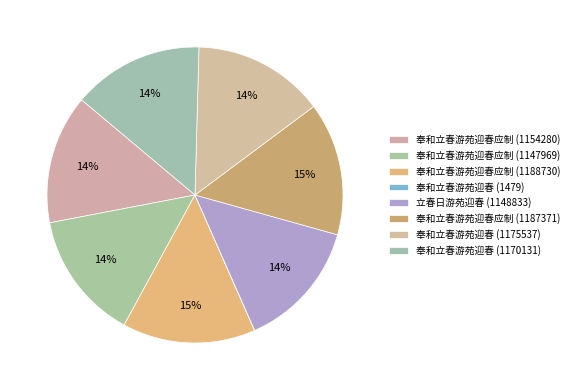

What is the total percentage of 奉和立春游苑迎春应制 (1147969) and 奉和立春游苑迎春 (1170131)?

28.4%